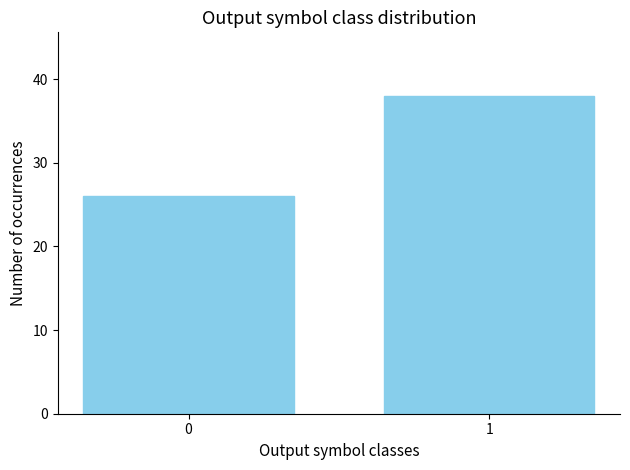

Count the number of data series in this chart.

1